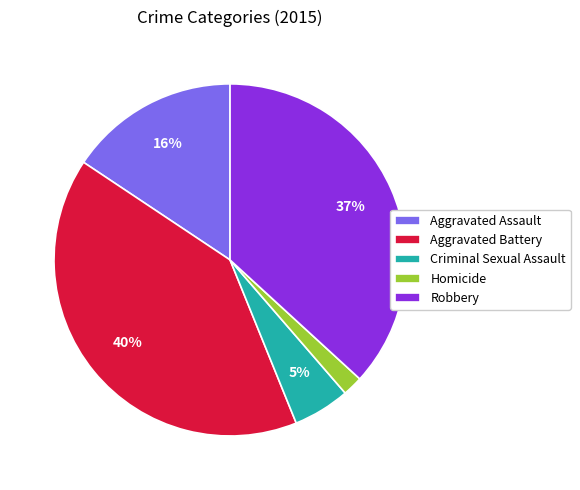

To the nearest percent, what percentage of the pie is Homicide?

2%